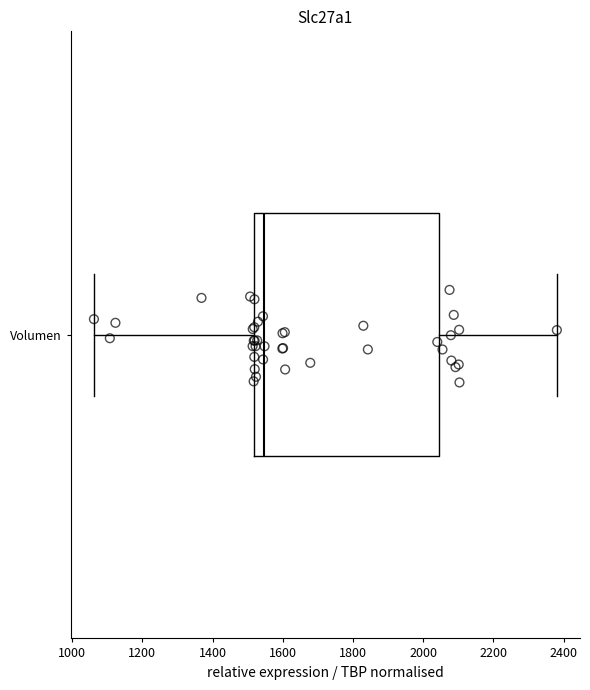

Read this box plot against the x-axis: the position of the median line, the range covered by the box, and the ends of both whiskers. The values are not printed on the chart, so give them approximately, as read against the axis.

median 1540, box 1520 to 2040, whiskers 1060 to 2380